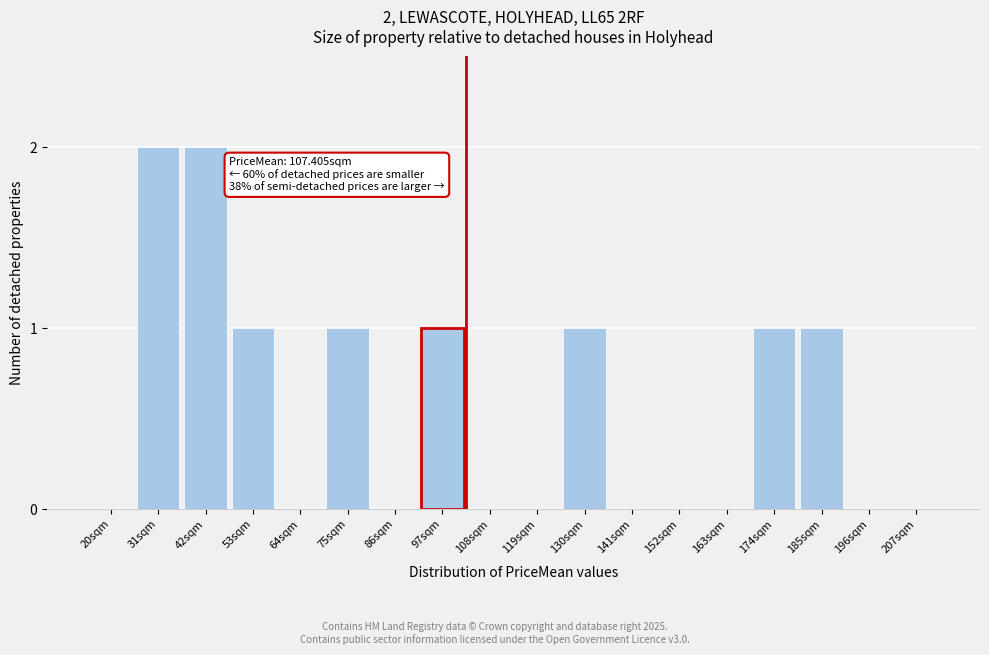

Reading left to right, list all the values displayed in this chart.

20sqm=0	31sqm=2	42sqm=2	53sqm=1	64sqm=0	75sqm=1	86sqm=0	97sqm=1	108sqm=0	119sqm=0	130sqm=1	141sqm=0	152sqm=0	163sqm=0	174sqm=1	185sqm=1	196sqm=0	207sqm=0